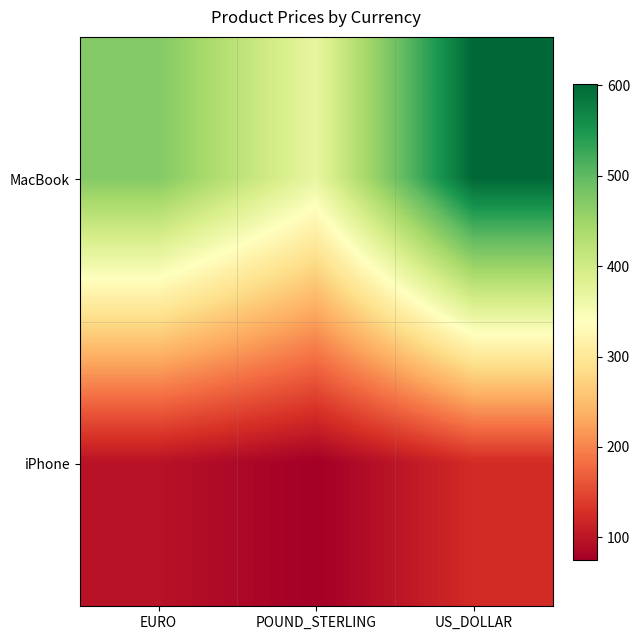

Which series has the largest range (max minus min)?

MacBook